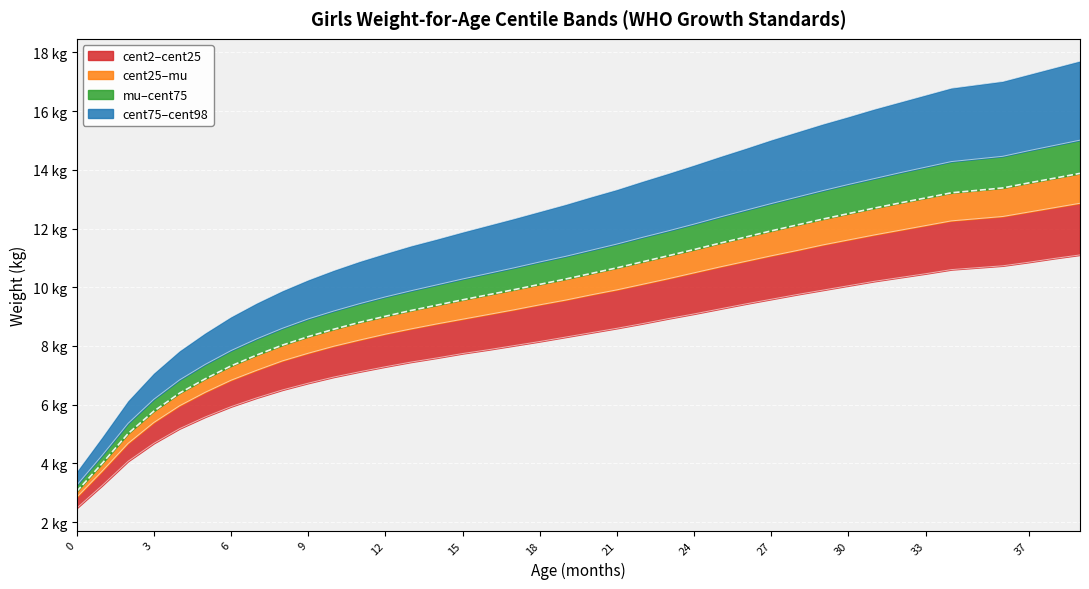

True or false: cent75 and cent25 cross at least once.

False